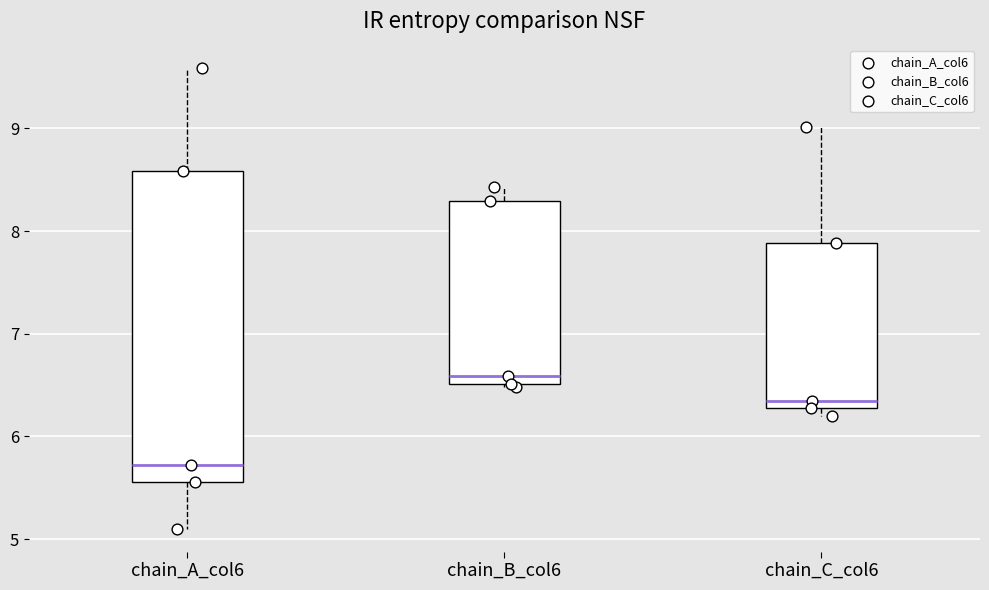

Reading left to right, read every box against the y-axis: the position of its median line, the range the box covers, and the ends of its whiskers. The values are not printed on the chart, so give them approximately, as read against the axis.

chain_A_col6: median 5.7, box 5.6 to 8.6, whiskers 5.1 to 9.6
chain_B_col6: median 6.6, box 6.5 to 8.3, whiskers 6.5 to 8.4
chain_C_col6: median 6.3 (just above the box's lower edge), box 6.3 to 7.9, whiskers 6.2 to 9.0